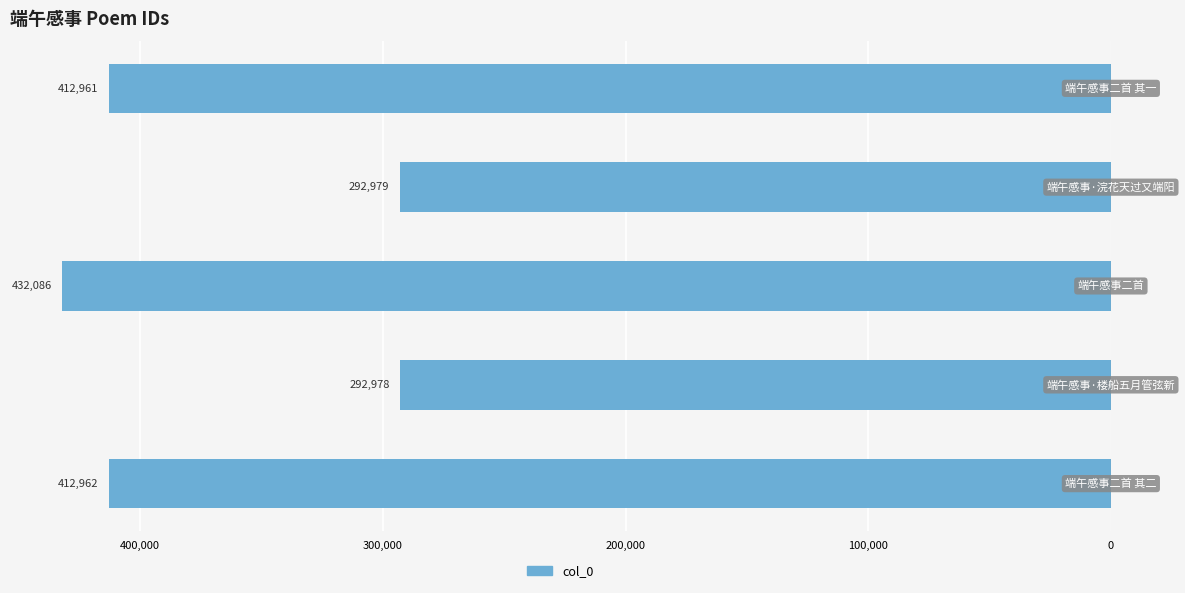

Does the chart contain any negative values?

Yes